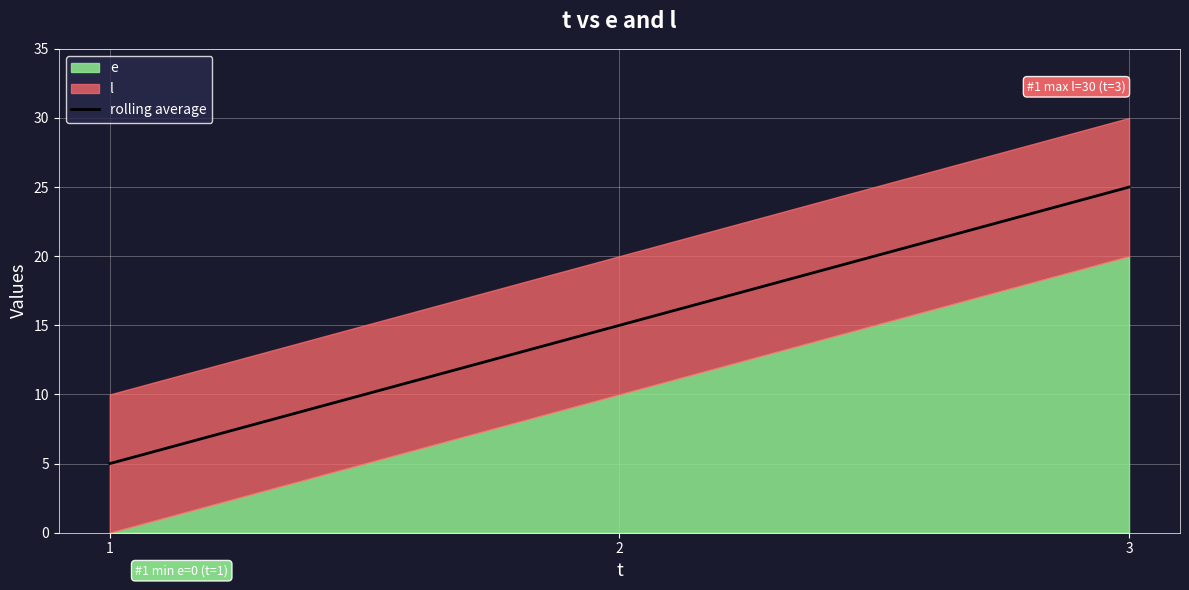

True or false: the data shows 25 at 3.

True